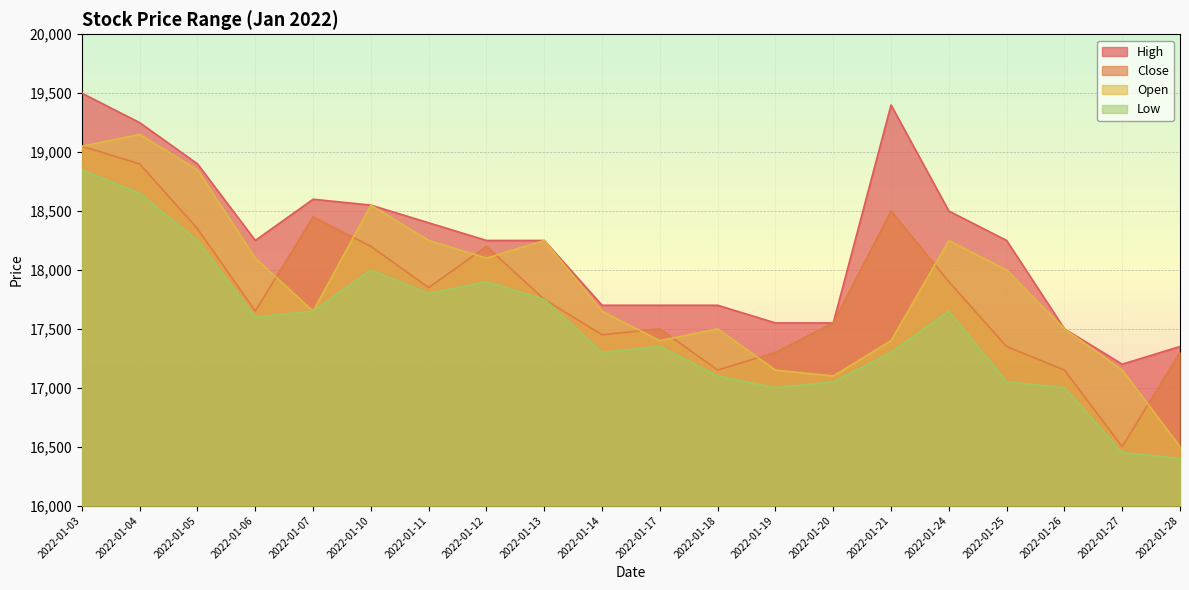

At 2022-01-21, list the series in order from largest to smallest.

High, Close, Open, Low